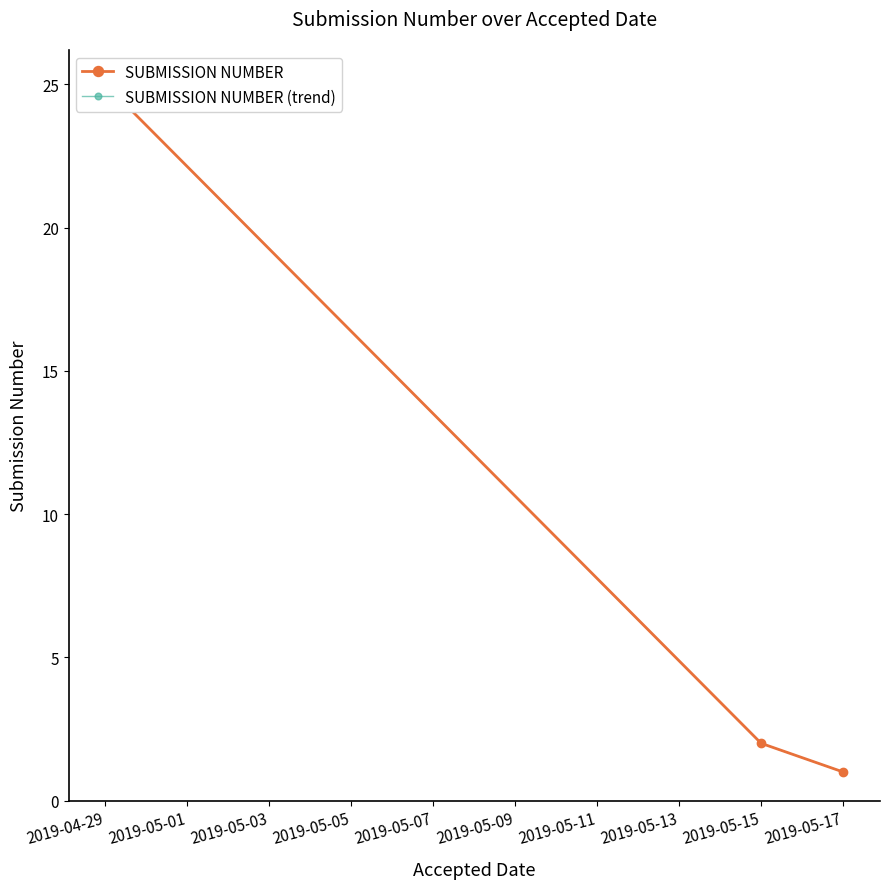

Where is SUBMISSION NUMBER (trend) nearest to the value 13?

2019-05-15